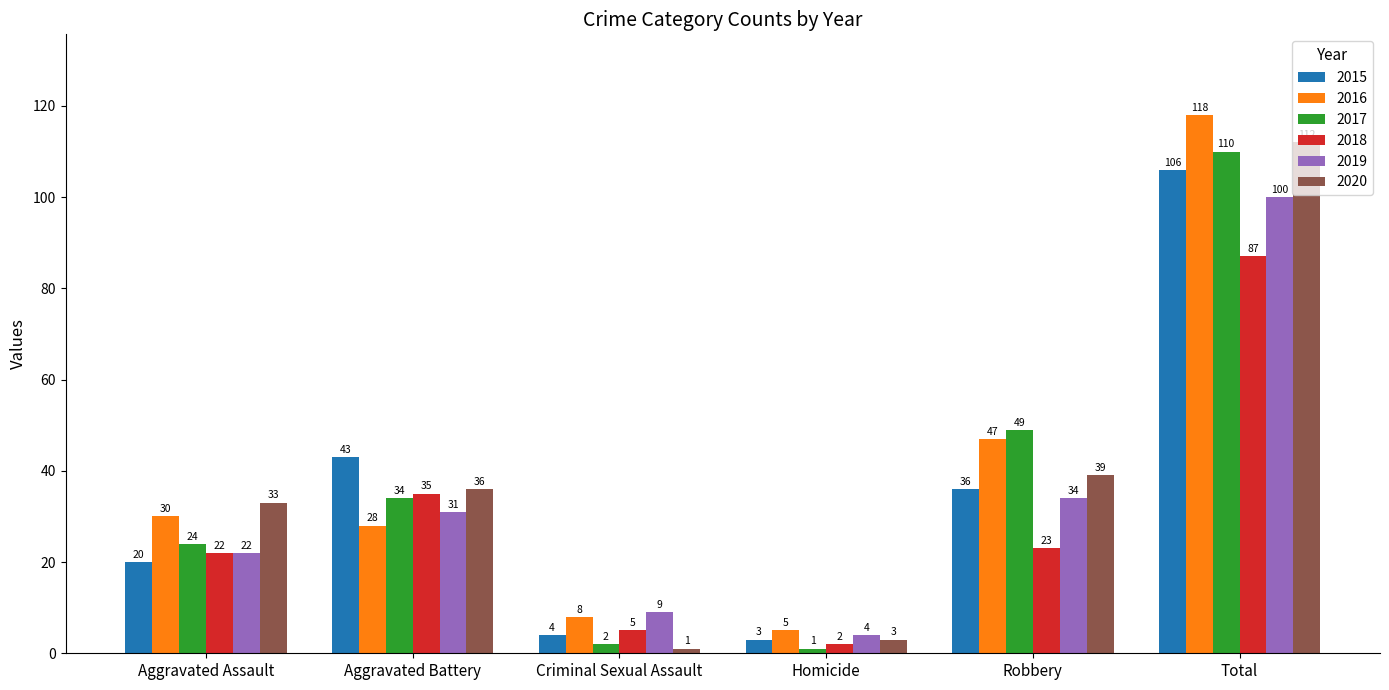

What value does the 2018 series have at Robbery, to the nearest 10?

20